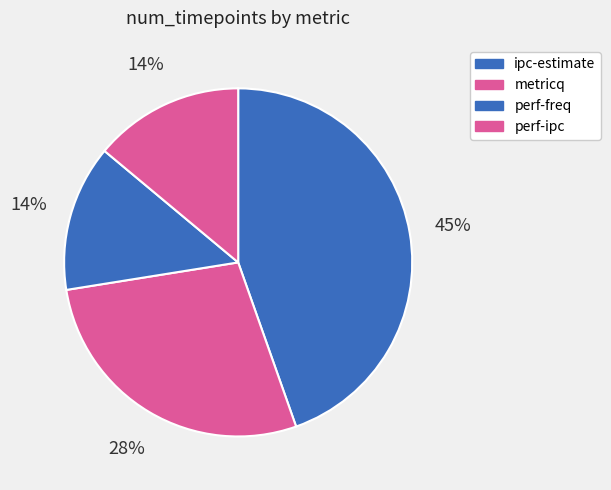

How many segments does this pie chart have?

4